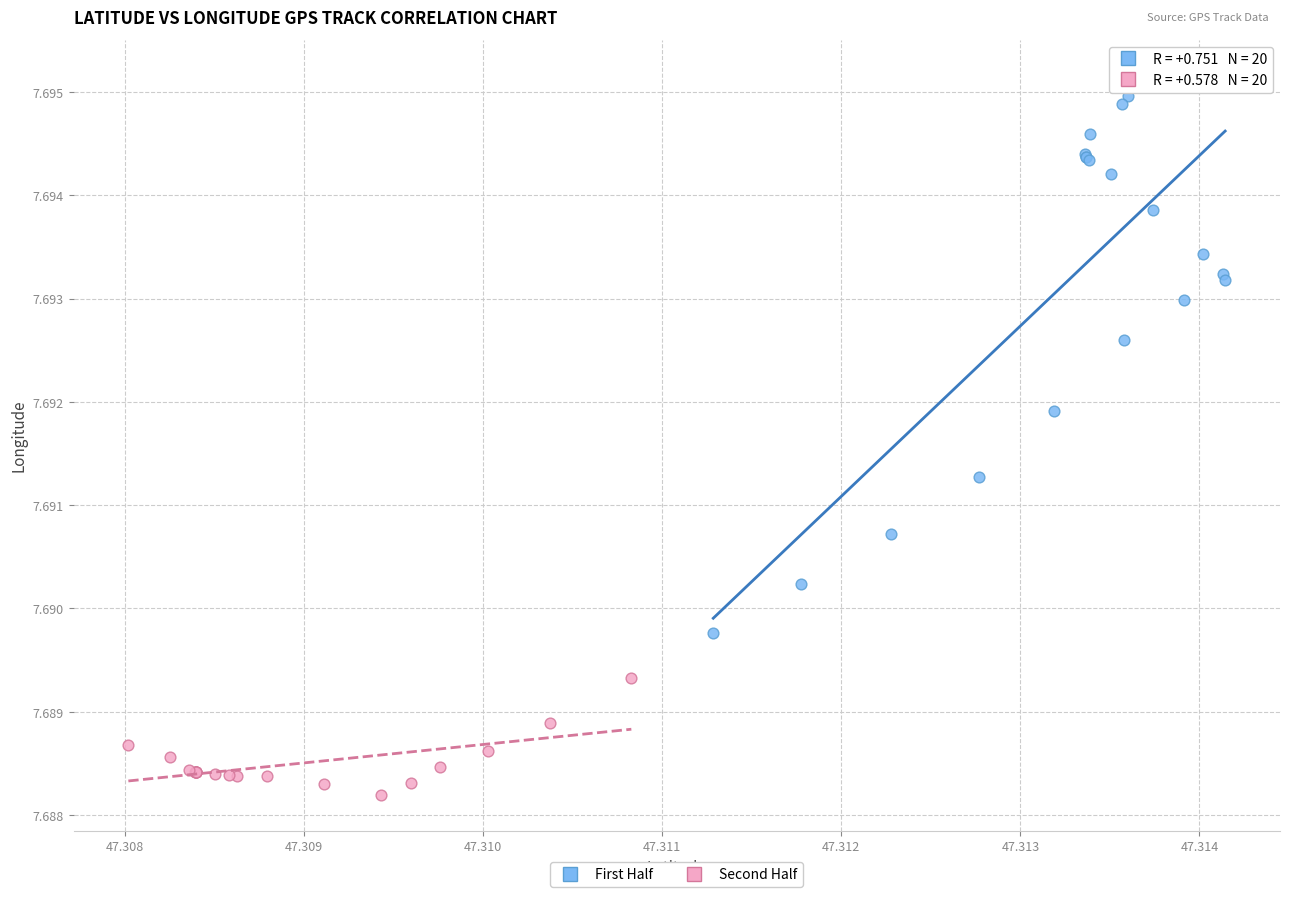

Which series contains the highest Y value?

First Half